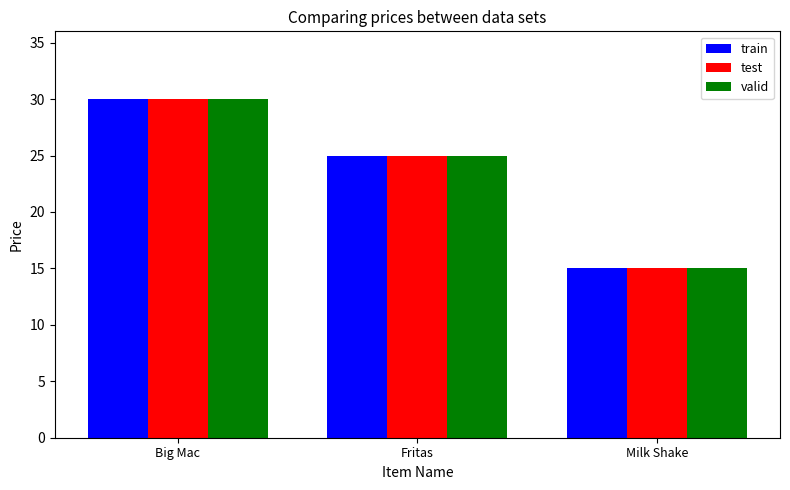

What is the average value of the train series?

23